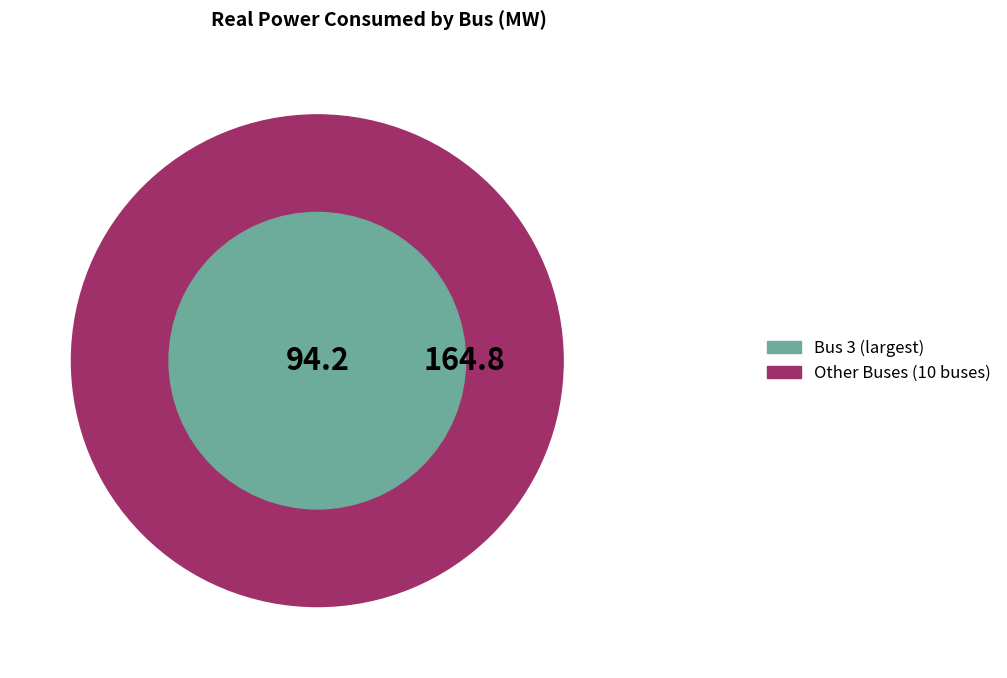

What percentage do Bus 9 and Bus 2 together represent?

9.7%